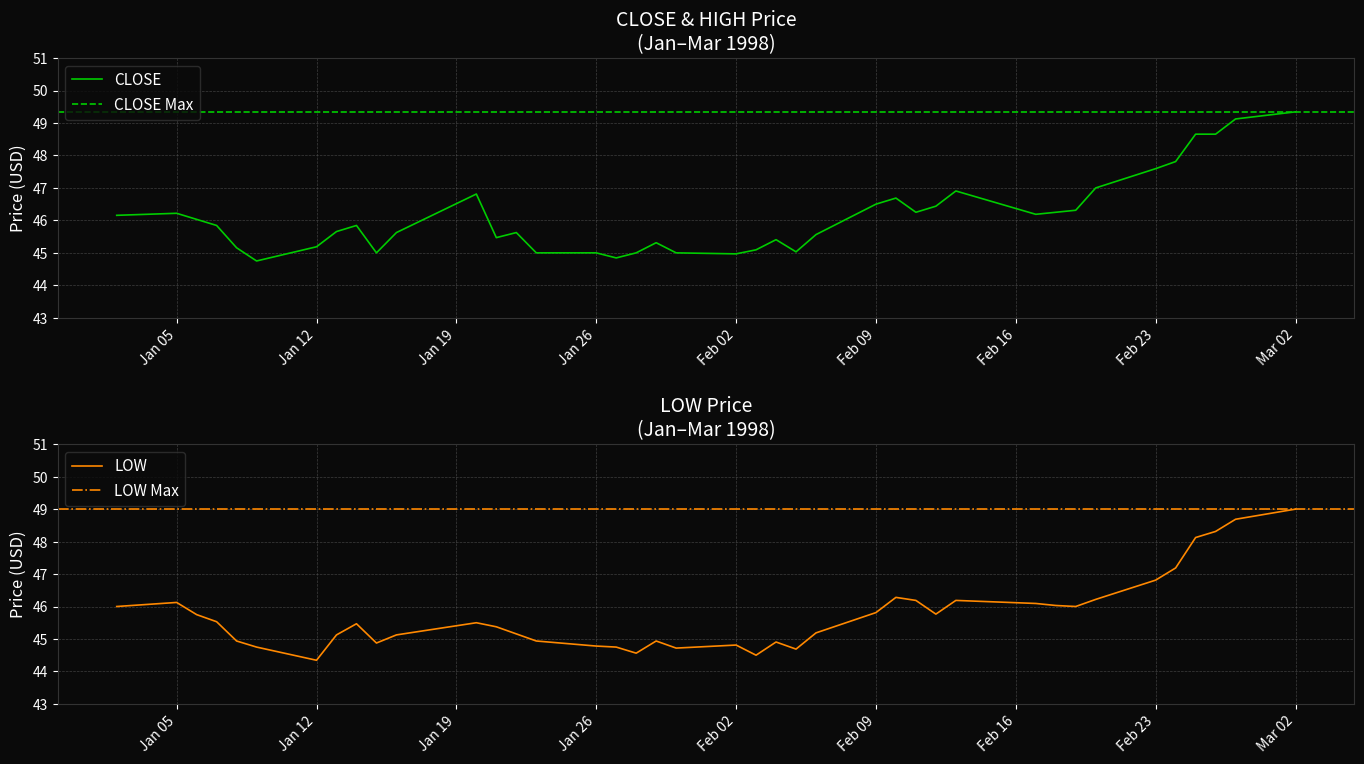

What is the highest value of the CLOSE series?

49.3